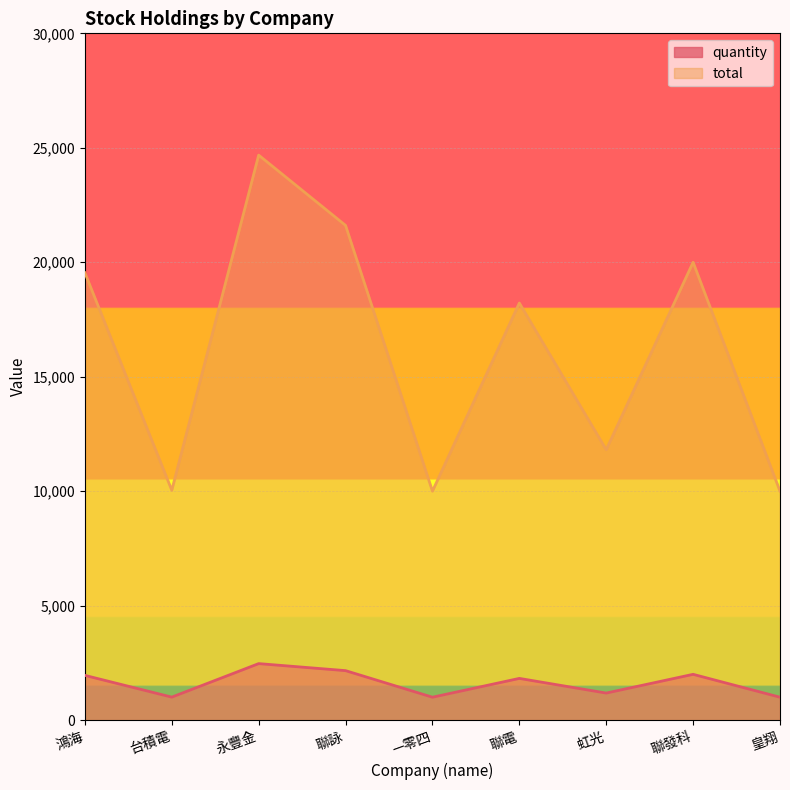

What is the average value of the total series?

16211